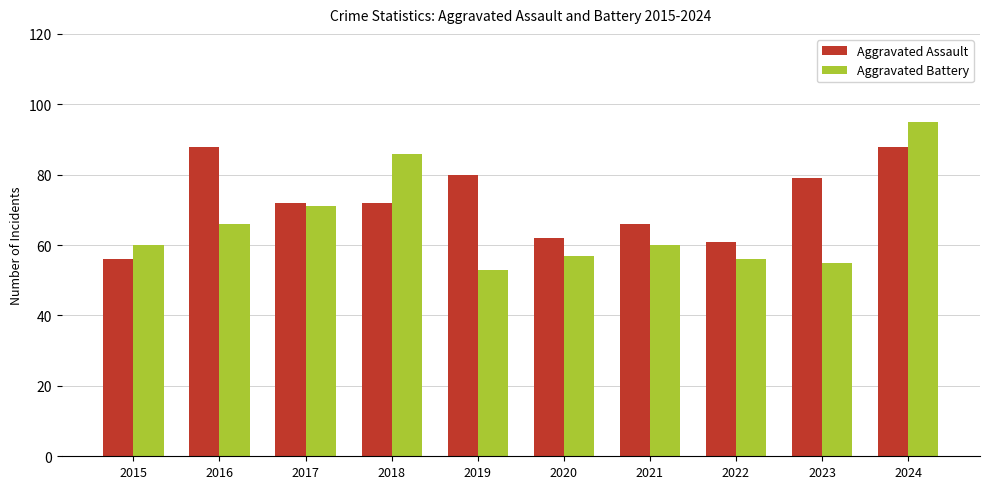

What is the smallest value displayed?

53